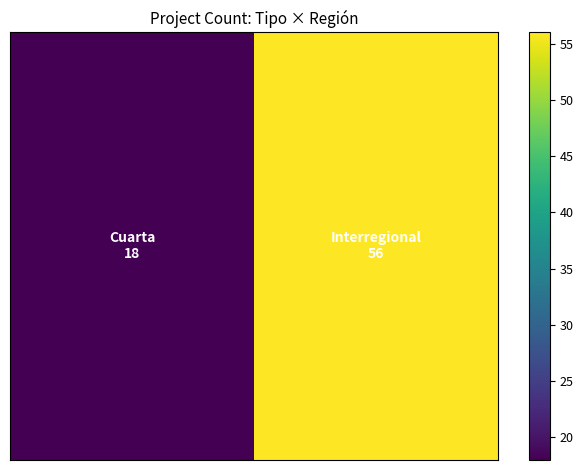

Is it true that the value at 0 is 24?

False